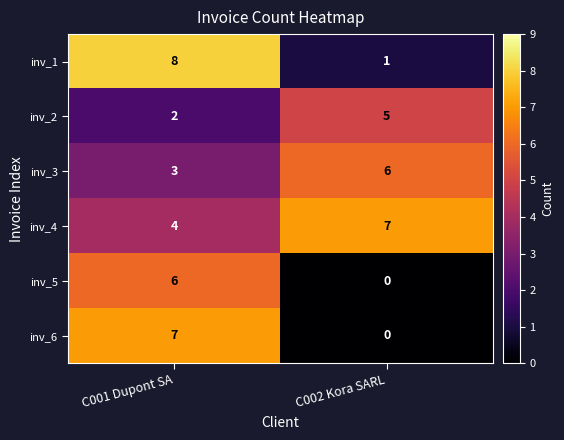

Is the value of inv_4 at C001 Dupont SA greater than the value of inv_1 at C002 Kora SARL?

Yes